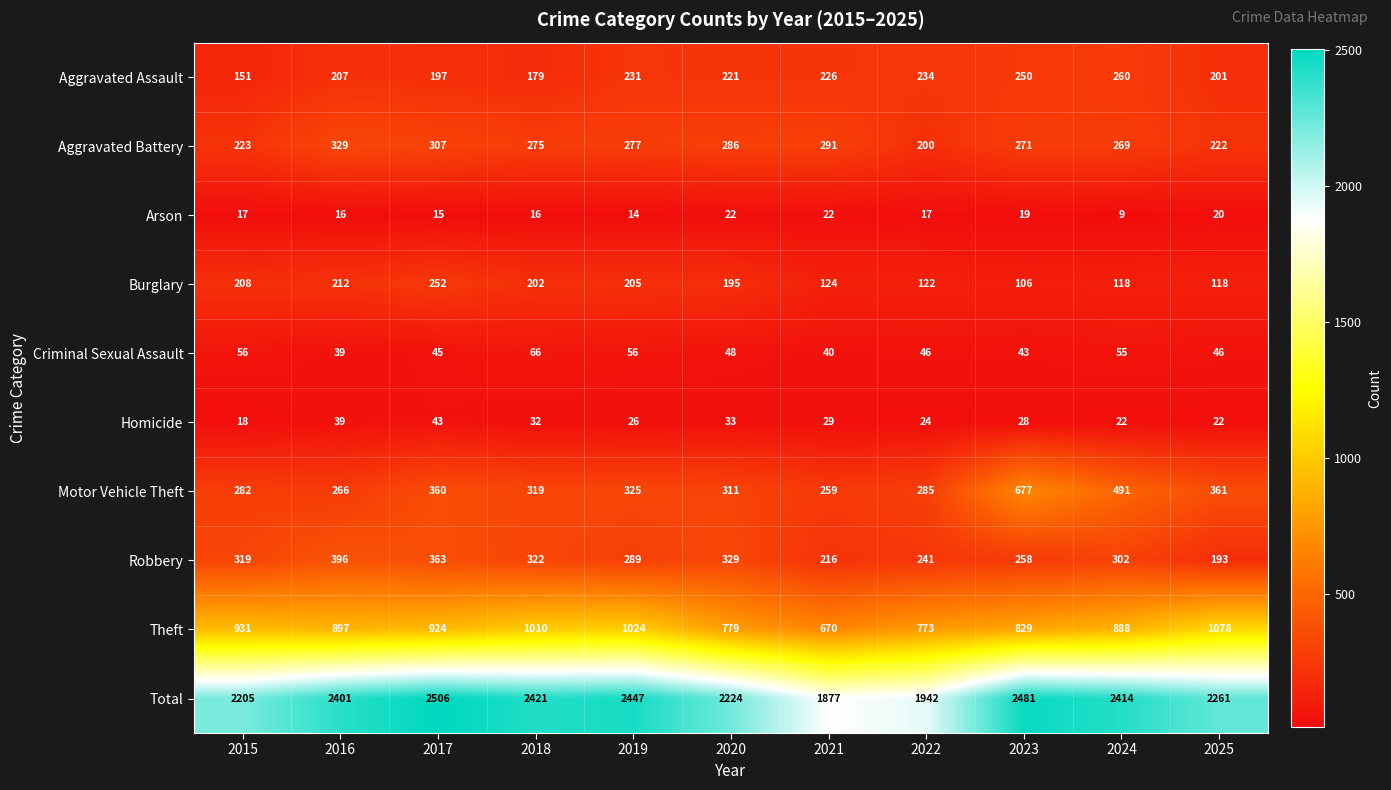

What is the difference between the Criminal Sexual Assault values at 2016 and 2022?

7